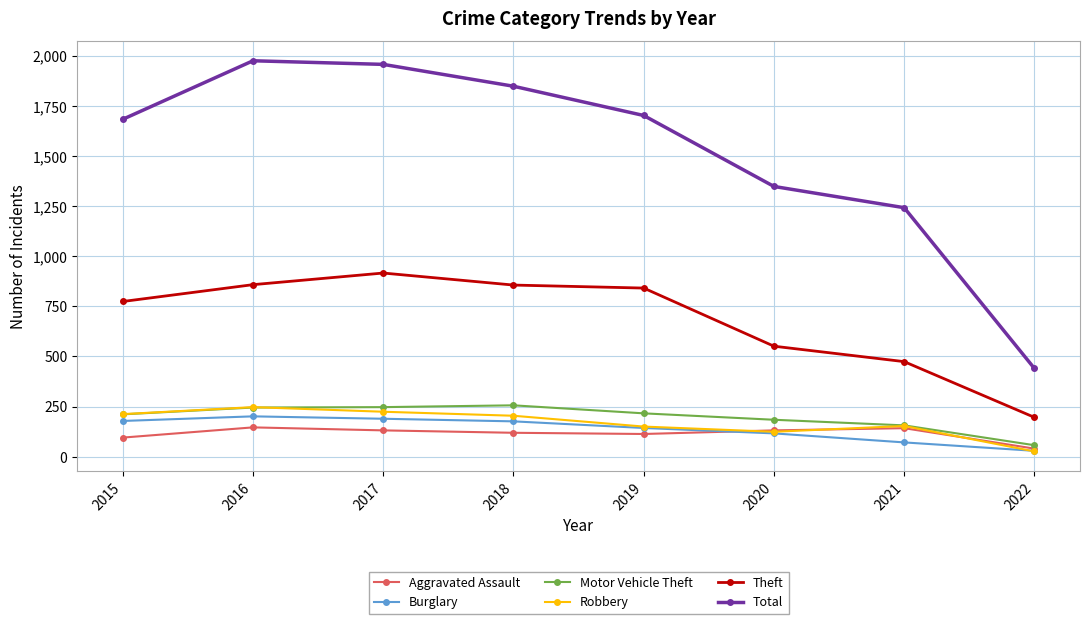

Which series changed the most between 2018 and 2022?

Total